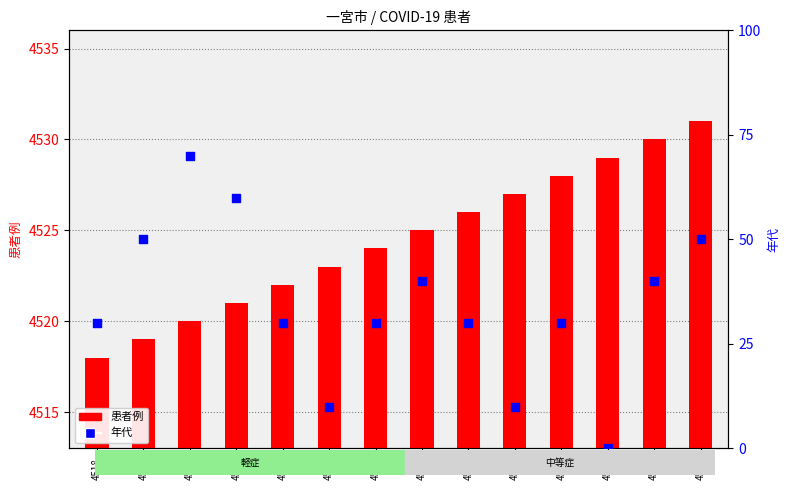

Which series has the largest total across all categories?

患者例